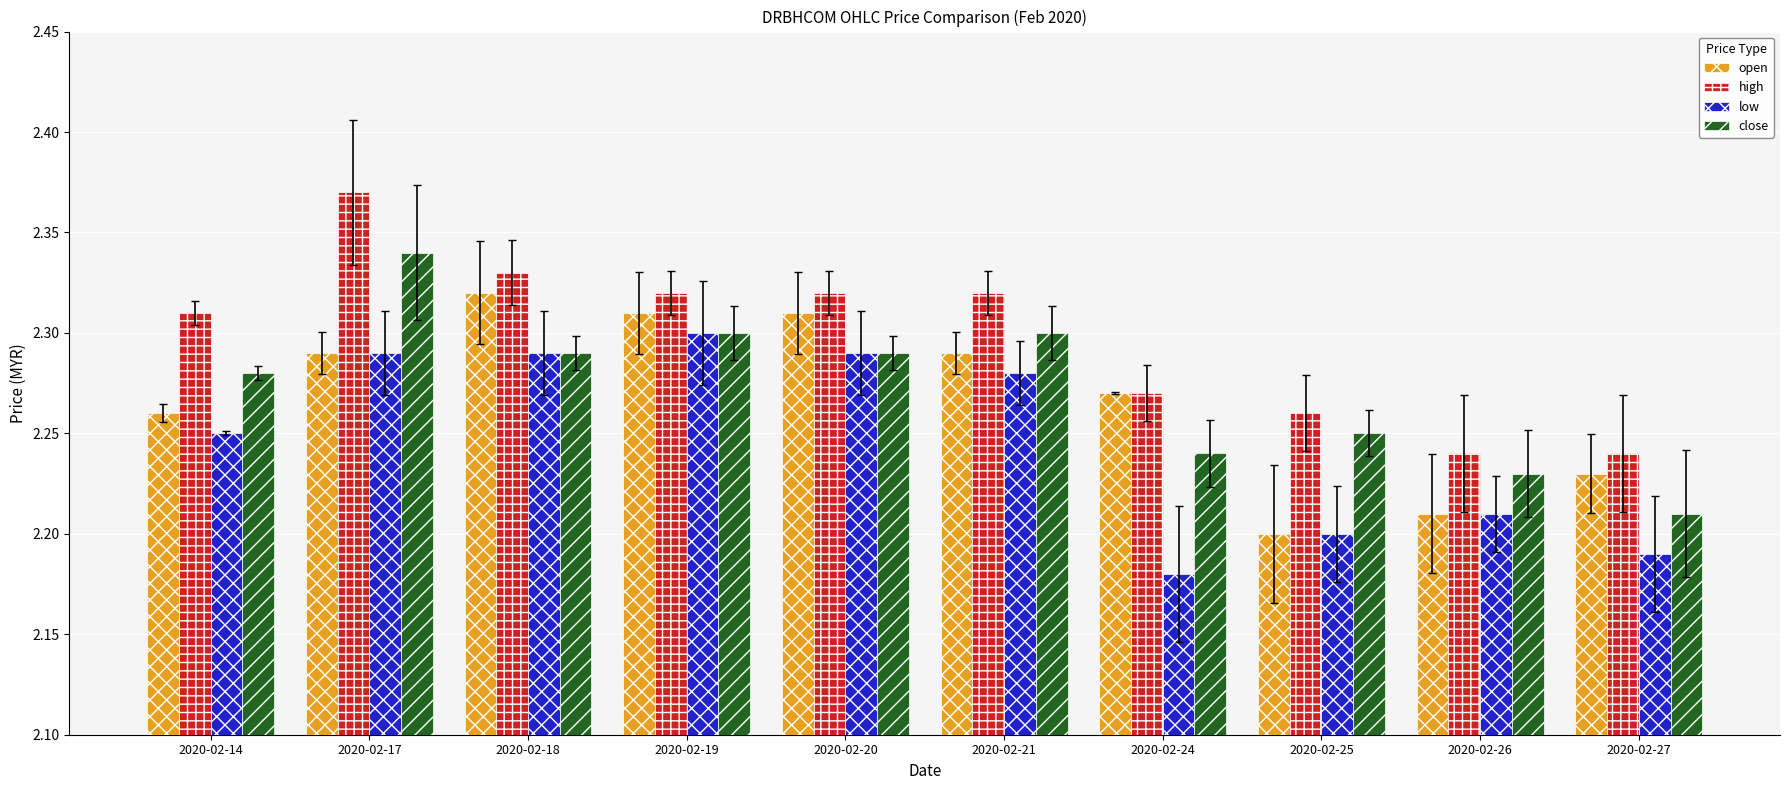

What is the difference between the highest and lowest values at 2020-02-24?

0.1